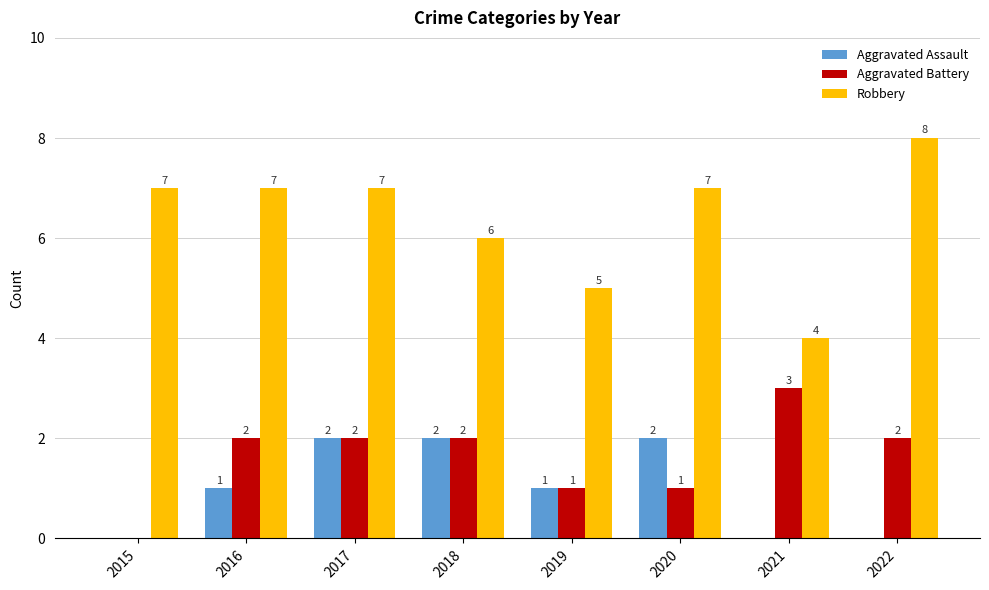

How many groups of bars are there?

8